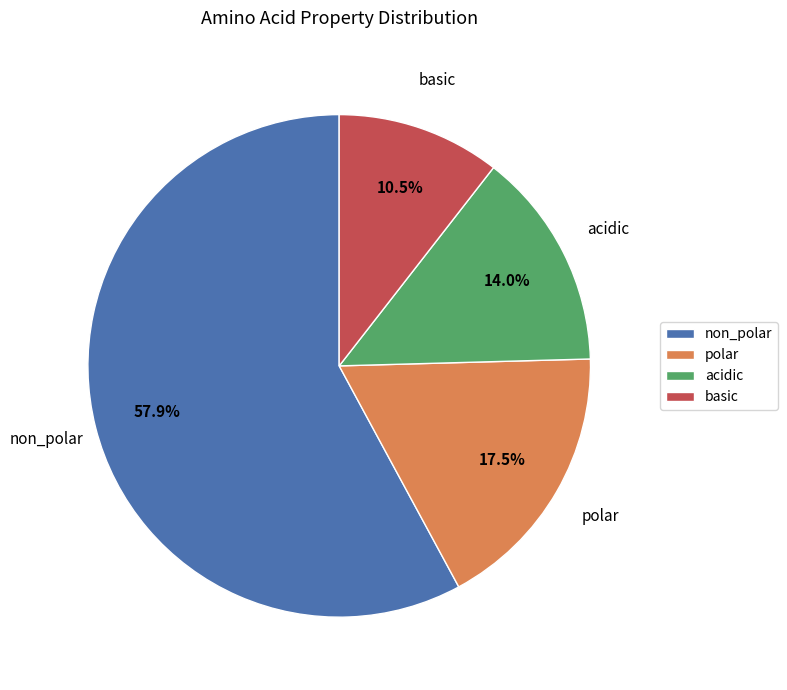

Which slice represents more than half of the pie?

non_polar